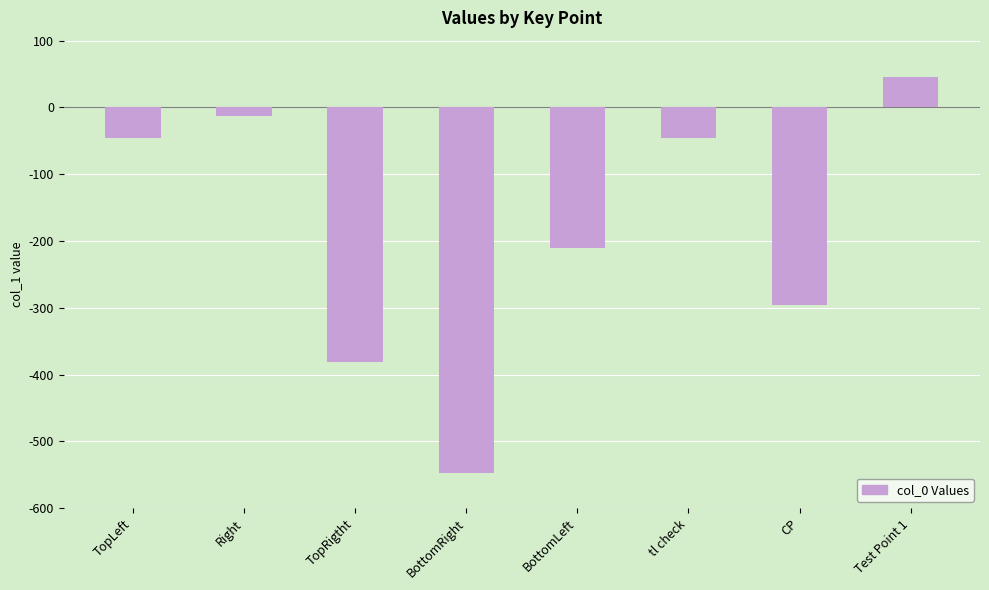

What is the average value?

-186.6